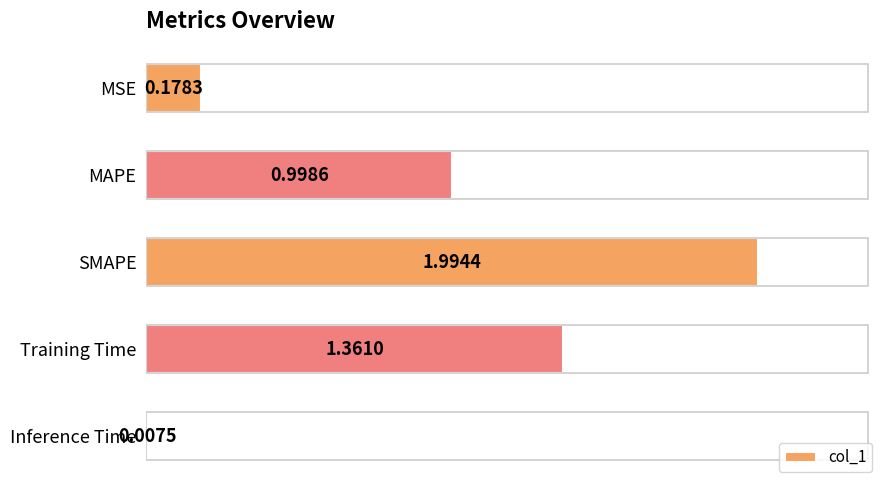

What is the ratio of the value at Training Time to the value at SMAPE?

0.7